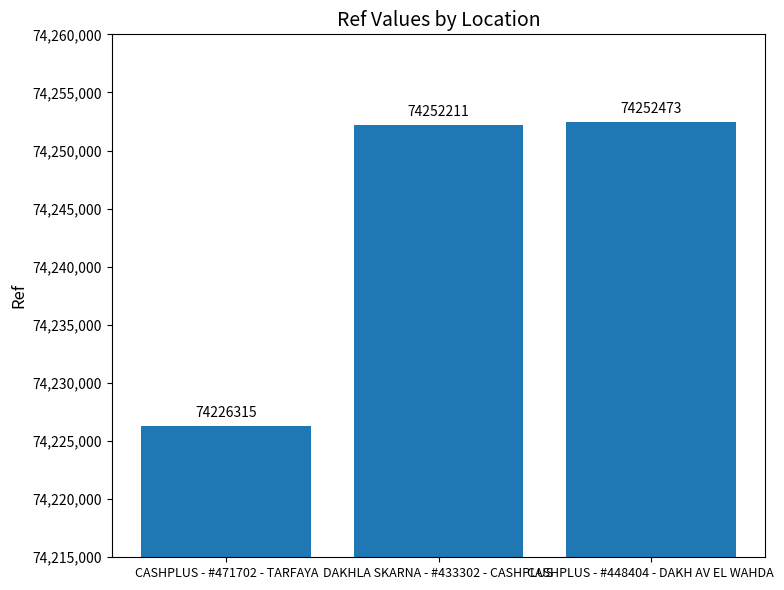

What is the minimum value shown in the chart?

74226315